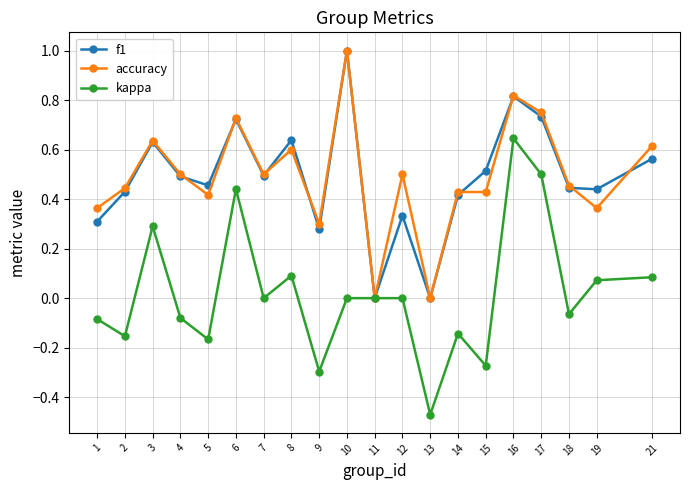

Which category has the highest value in the kappa series?

16